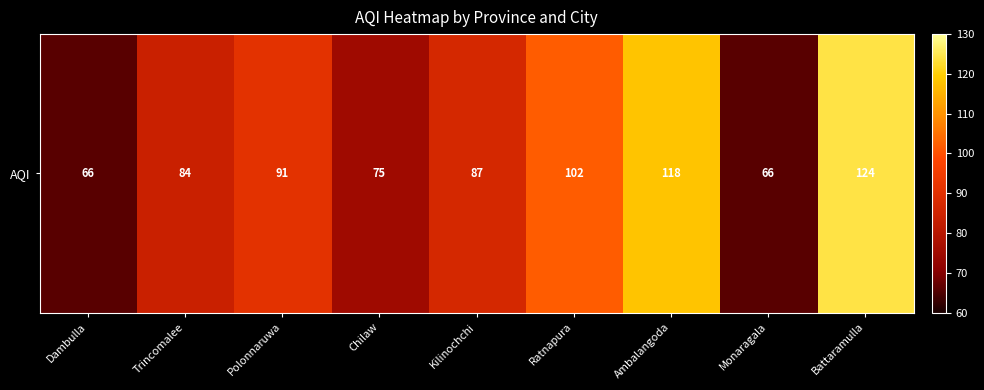

What is the greatest value displayed?

124